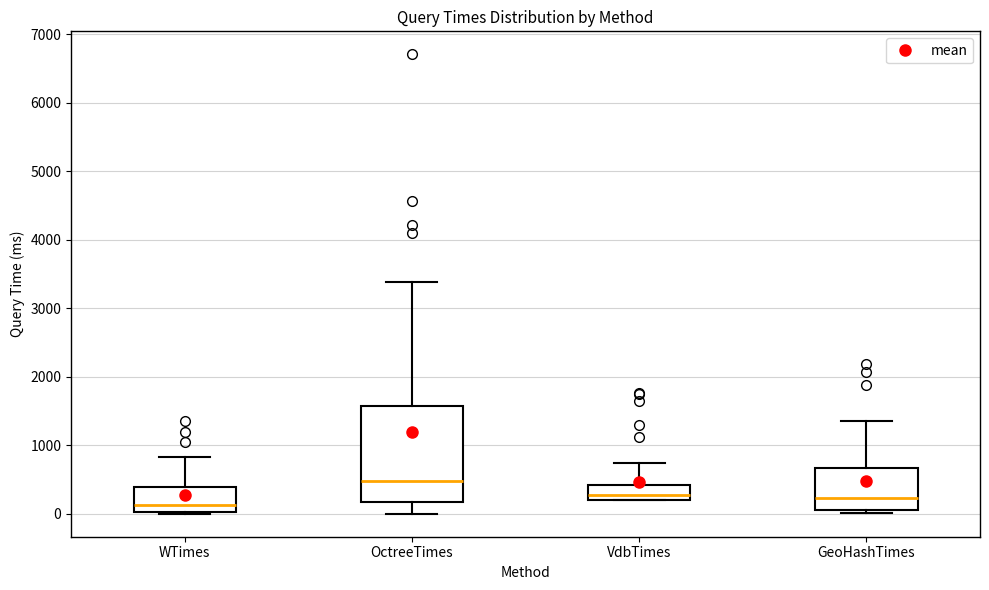

Comparing the boxes themselves (not the whiskers), which one is the tallest?

OctreeTimes